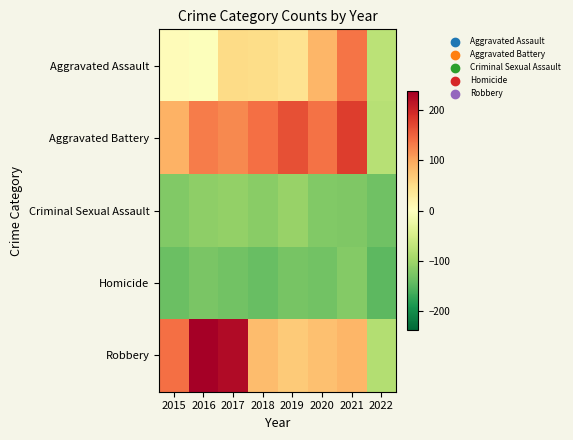

What is the maximum value shown in the chart?

237.9